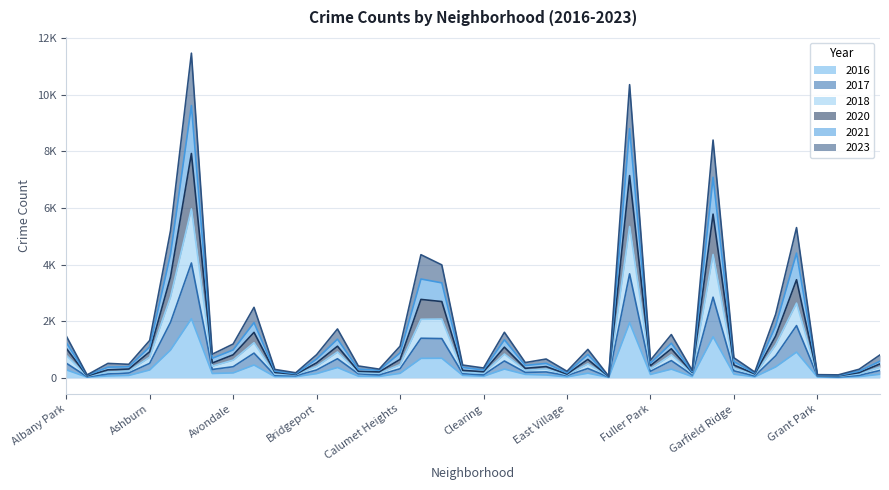

Where is the first local minimum for 2023?

Andersonville